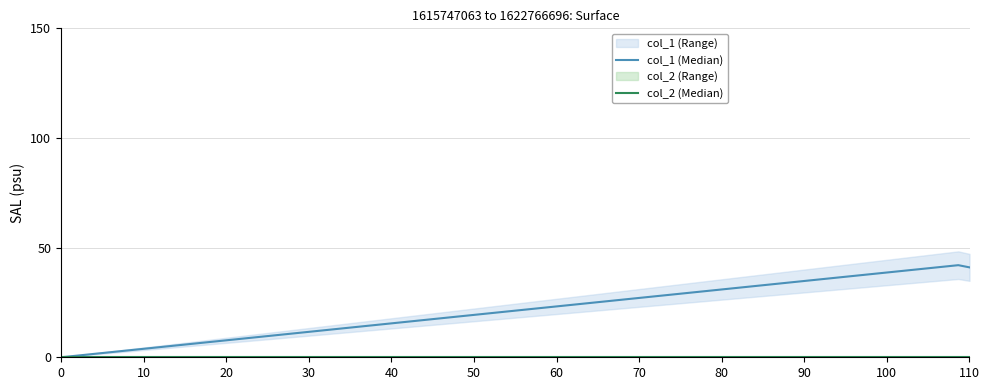

Is it true that col_1 (Median) equals 57 at 110?

False